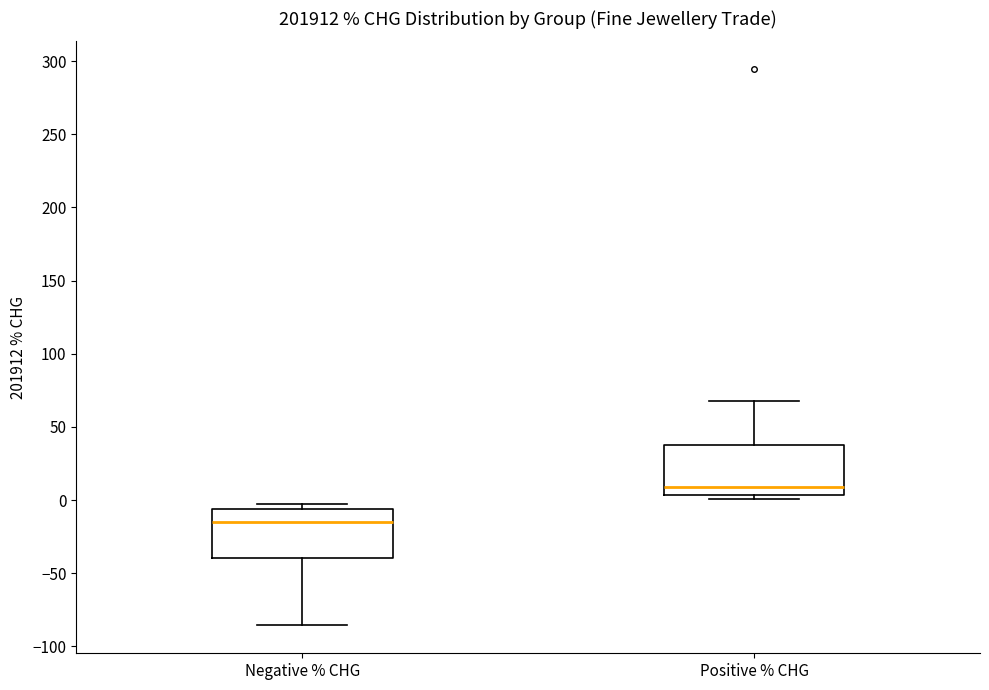

Reading left to right, read every box against the y-axis: the position of its median line, the range the box covers, and the ends of its whiskers. The values are not printed on the chart, so give them approximately, as read against the axis.

Negative % CHG: median -15, box -40 to -5, whiskers -85 to -5 (just above the box's upper edge)
Positive % CHG: median 10, box 5 to 40, whiskers 0 to 65